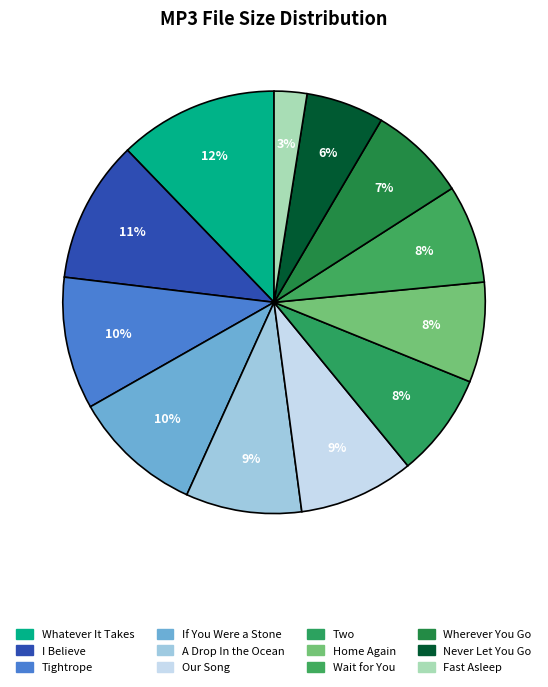

How many segments does this pie chart have?

12